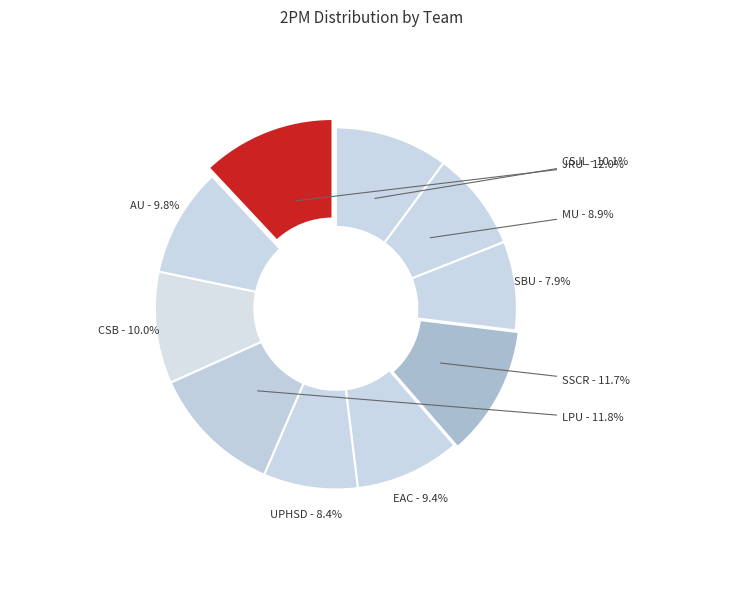

Approximately how many times larger is the value at EAC compared to UPHSD?

1.1